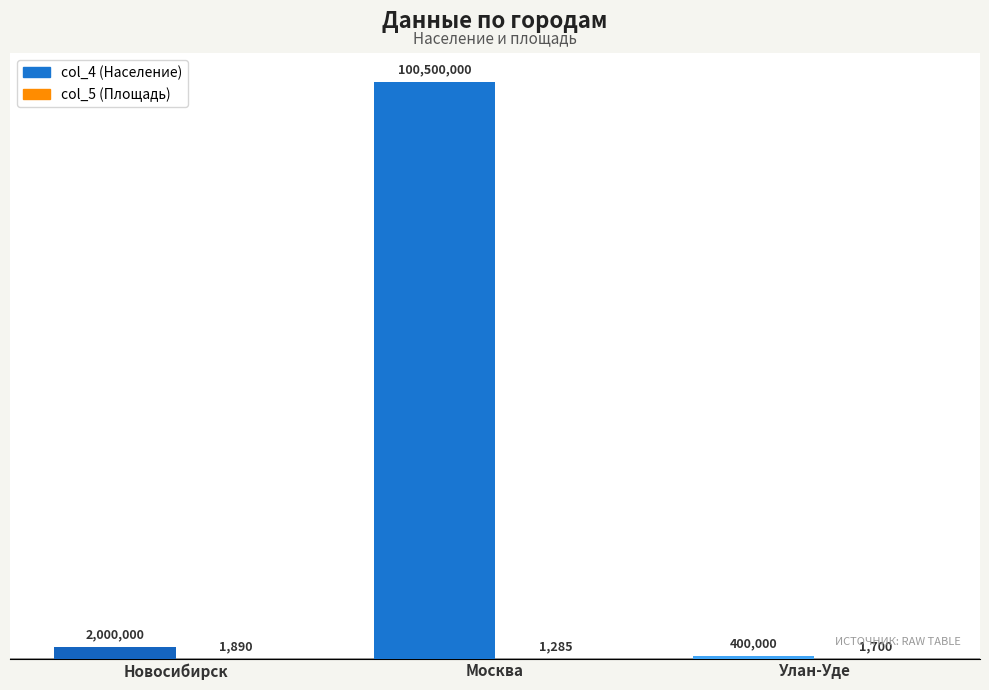

What is the label of the 2nd bar from the left?

Москва